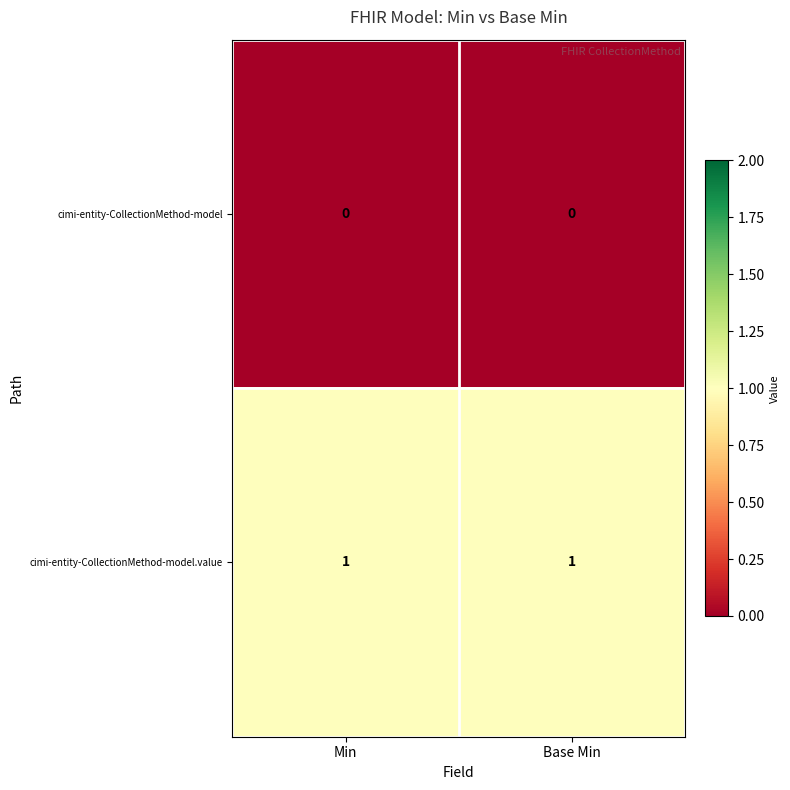

Is the value of cimi-entity-CollectionMethod-model at Base Min greater than the value of cimi-entity-CollectionMethod-model.value at Min?

No